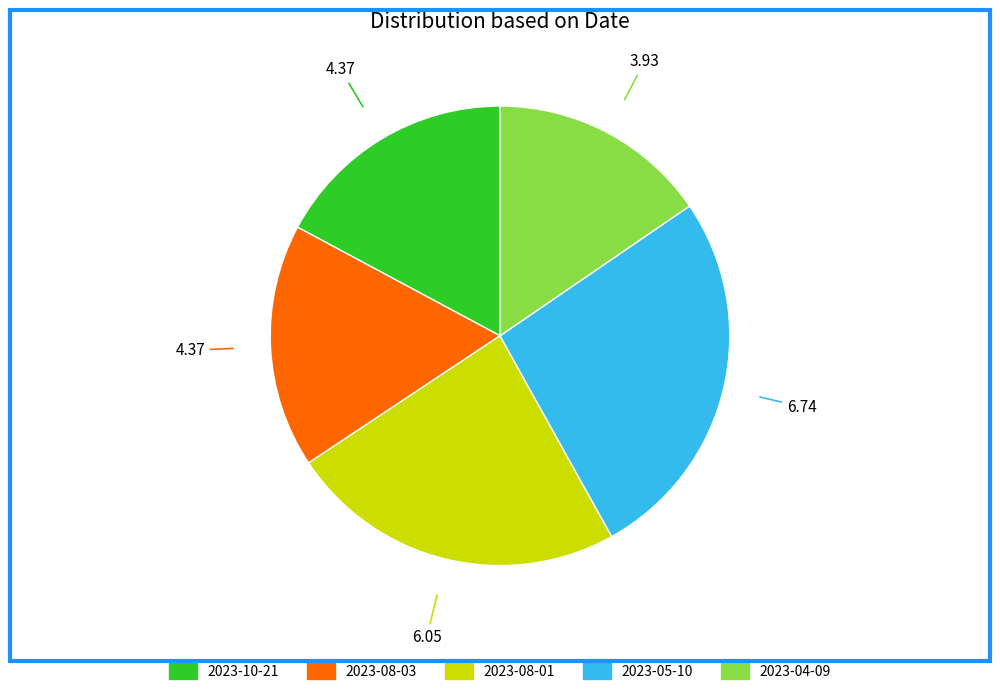

Approximately how many times larger is the value at 2023-08-03 compared to 2023-08-01?

0.7